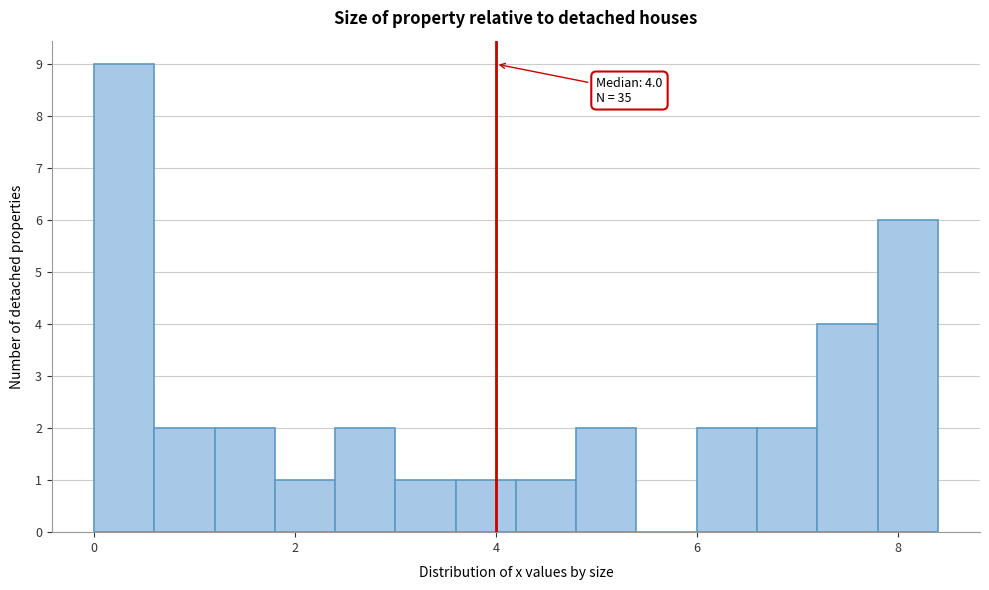

Read against the x-axis, roughly where is the centre of the tallest bar?

0.4